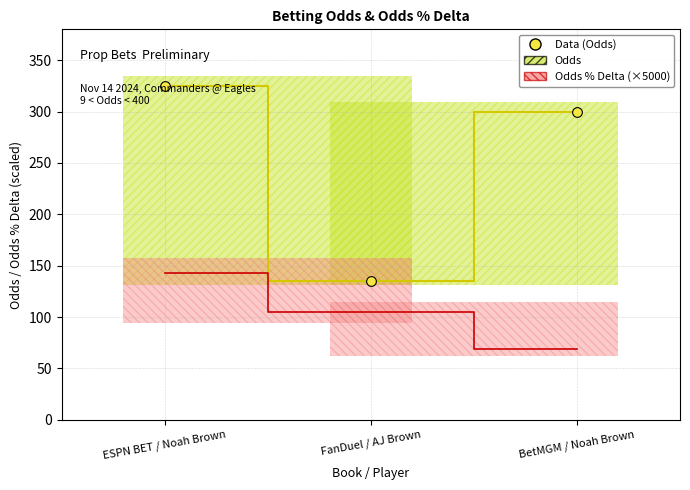

What position from the left is ESPN BET / Noah Brown?

1